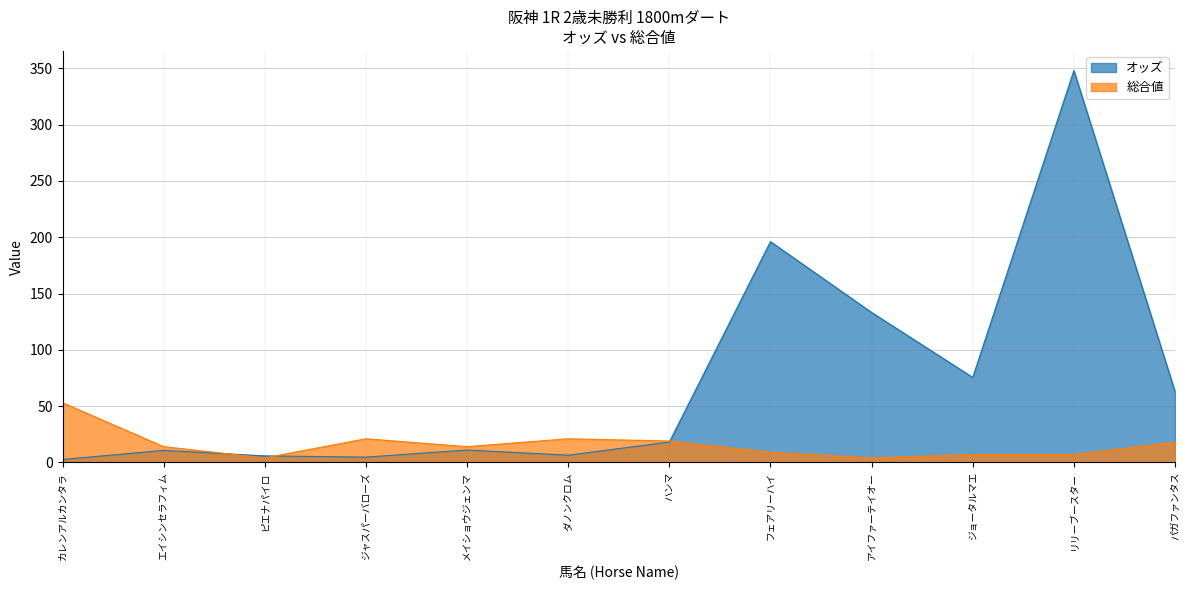

How many lines are shown in the chart?

2